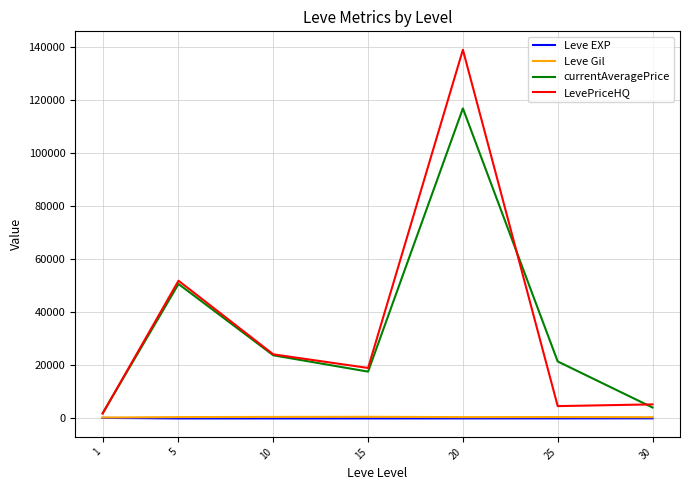

What is the minimum value shown in the chart?

3.7